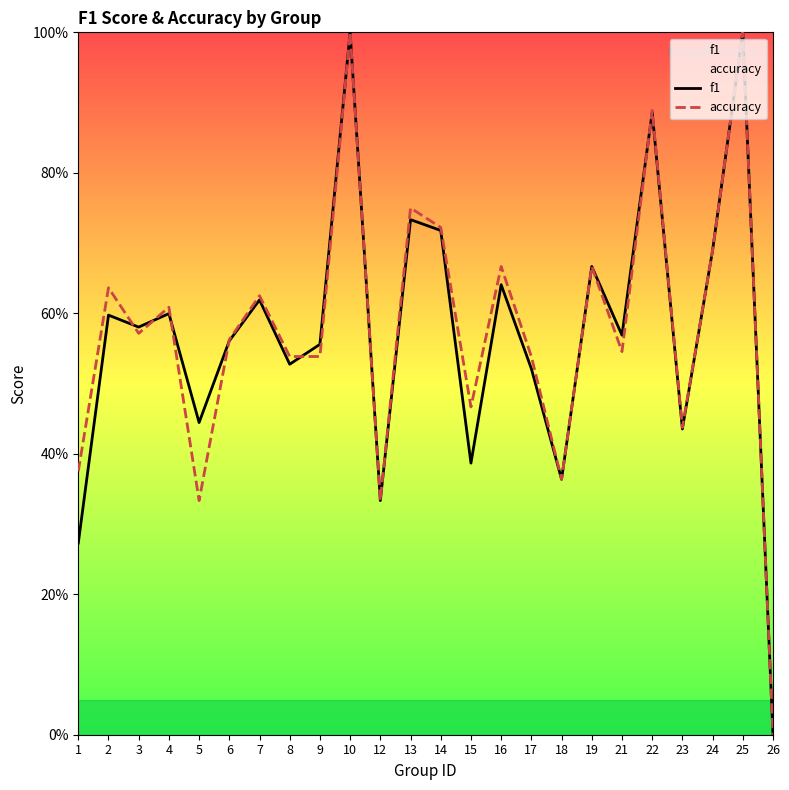

How many lines are shown in the chart?

2